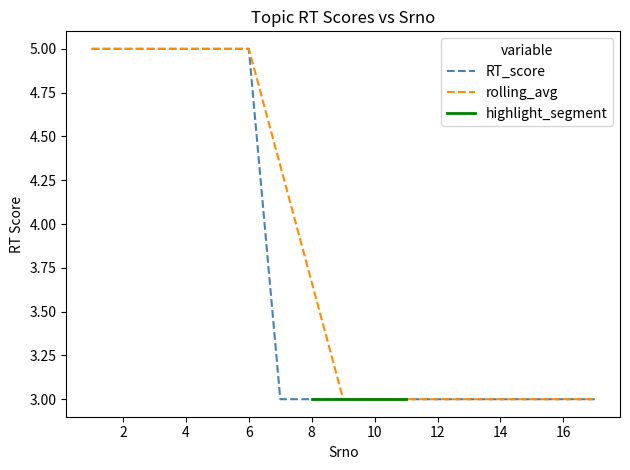

What is the sum of all values?

63